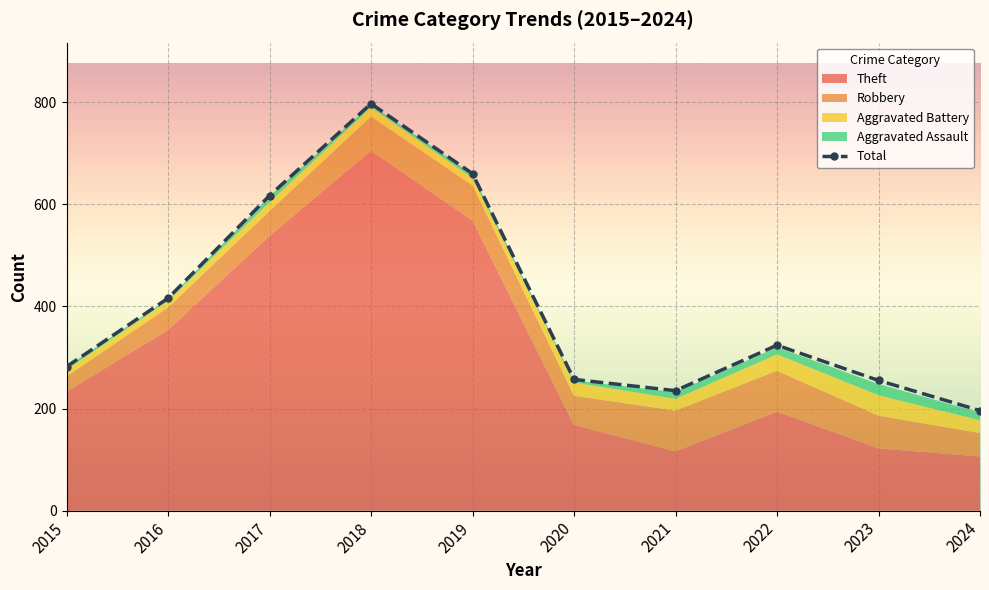

What is the difference between the second highest and minimum values?

464